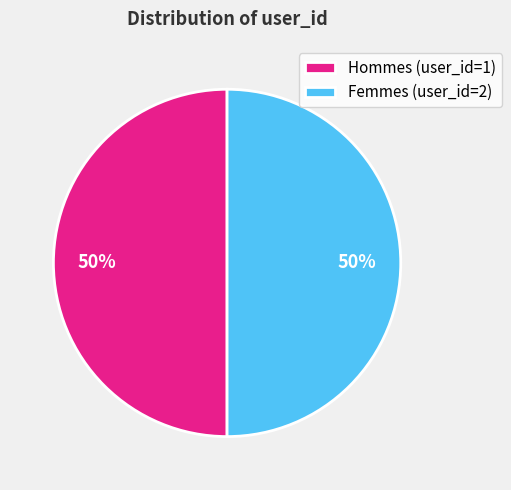

Is it true that Femmes (user_id=2) is 50% of the pie?

True